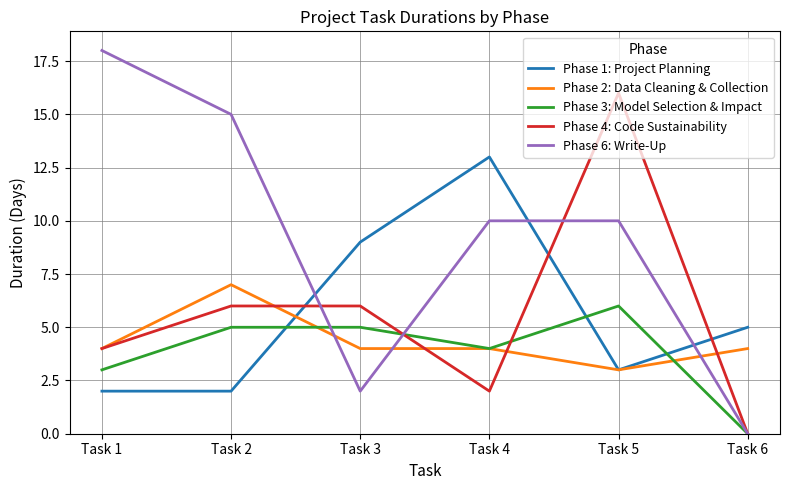

What is the difference between the Phase 1: Project Planning values at Task 5 and Task 2?

1